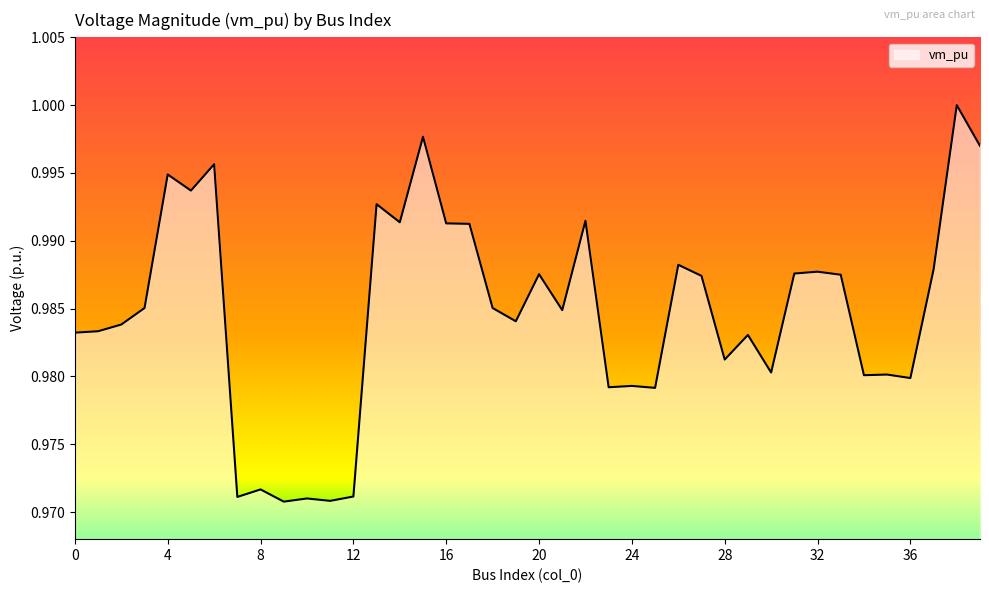

At which category does the chart reach its peak across all series?

38